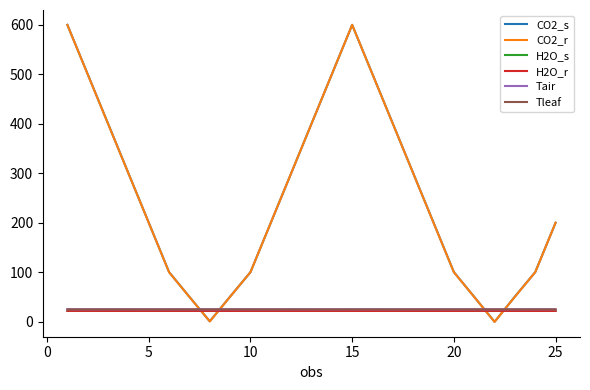

True or false: CO2_s and H2O_r intersect in this chart.

True